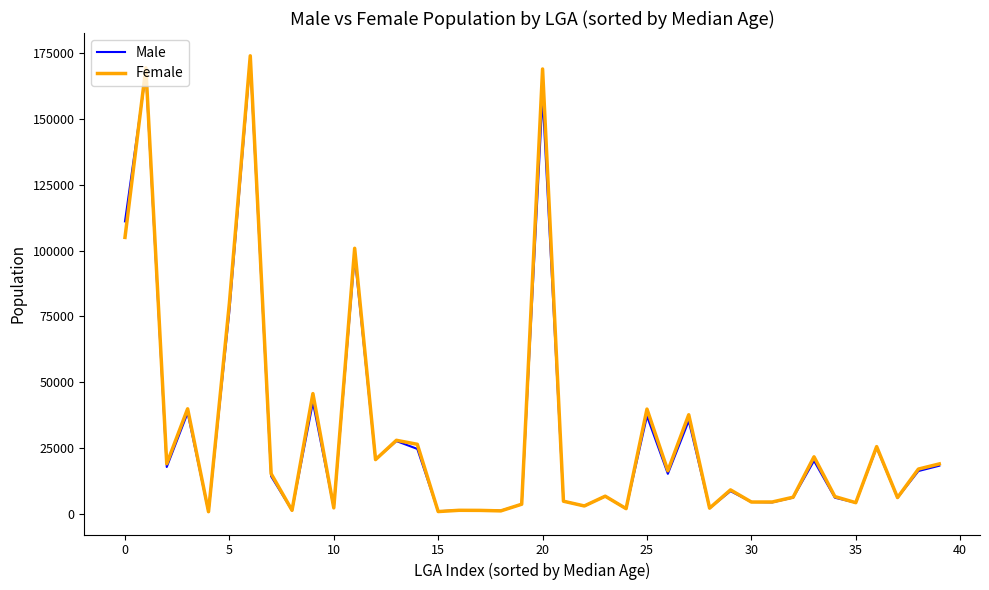

Which series has the widest spread of values?

Female